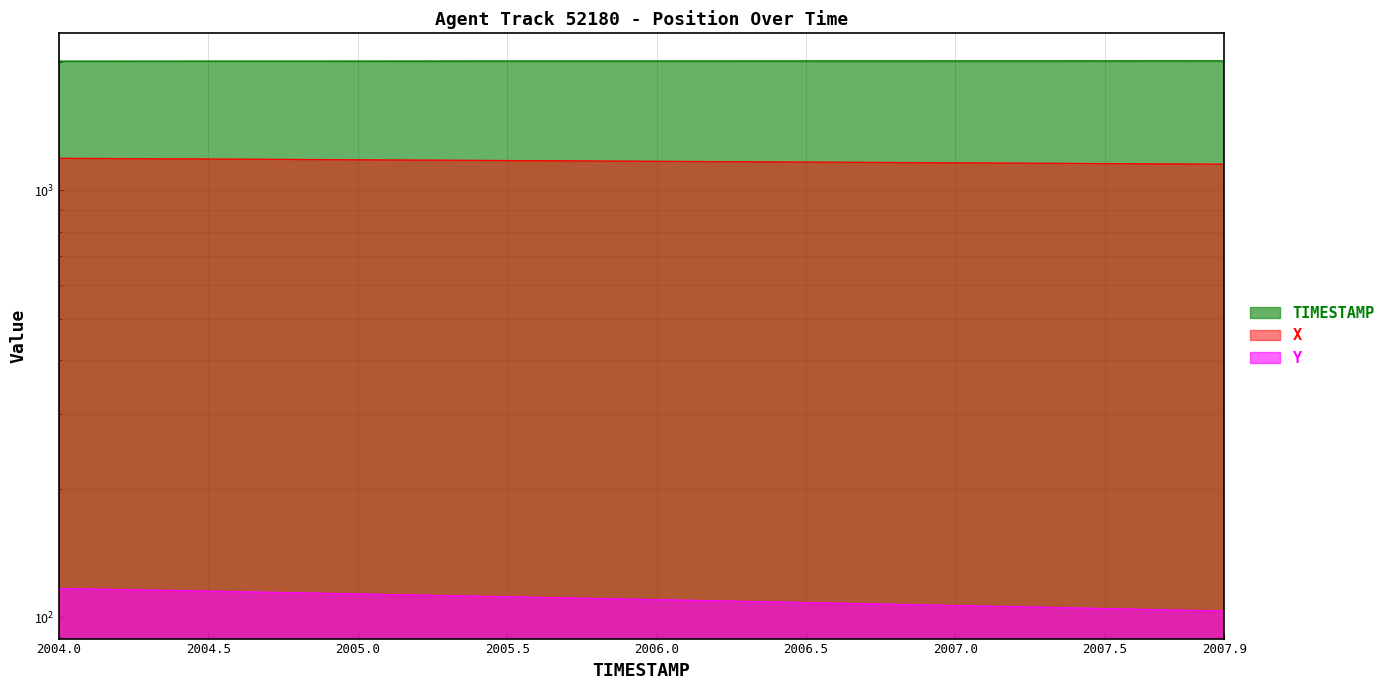

At which label is TIMESTAMP closest to 2005?

2005.0